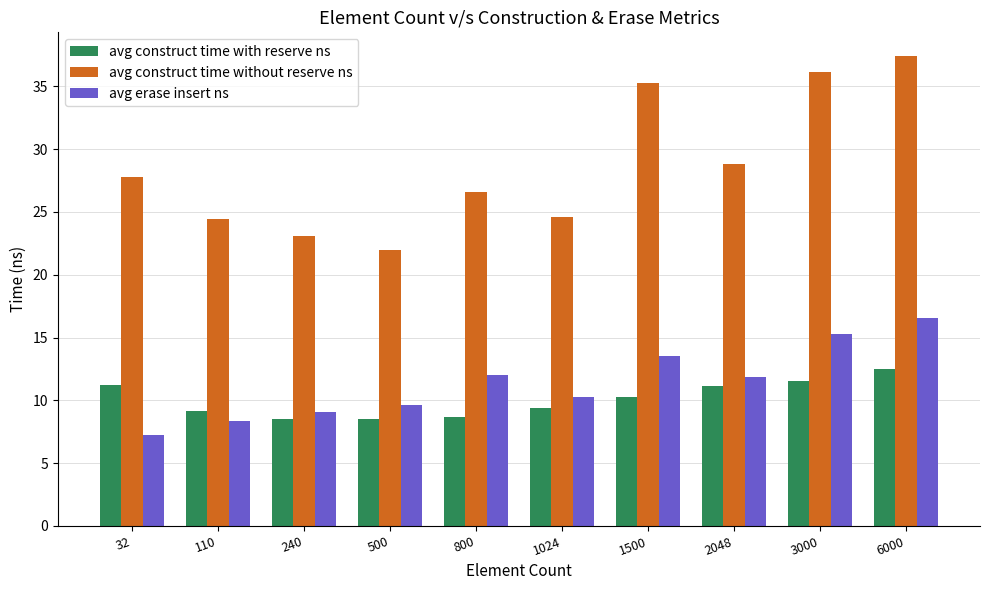

Count the number of categories in the chart.

10